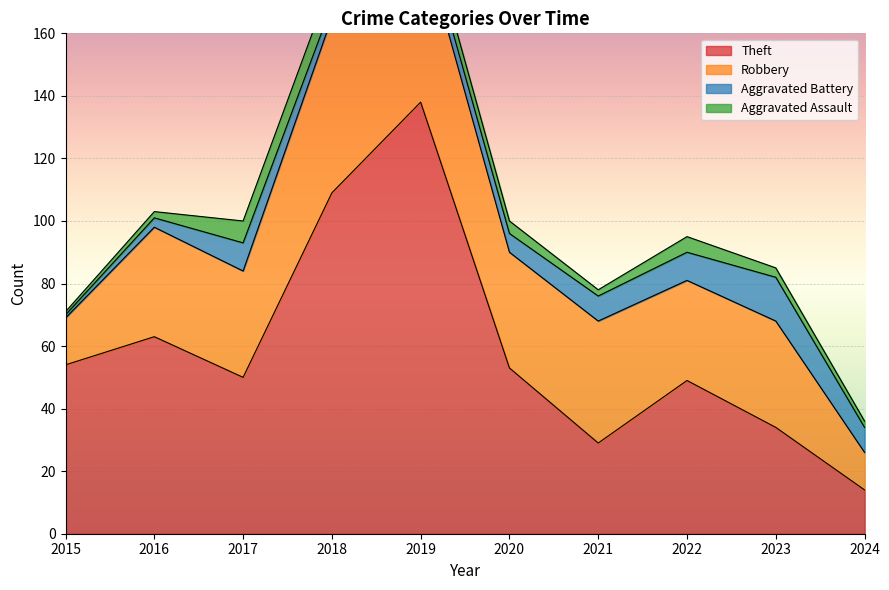

True or false: Aggravated Assault and Theft intersect in this chart.

False